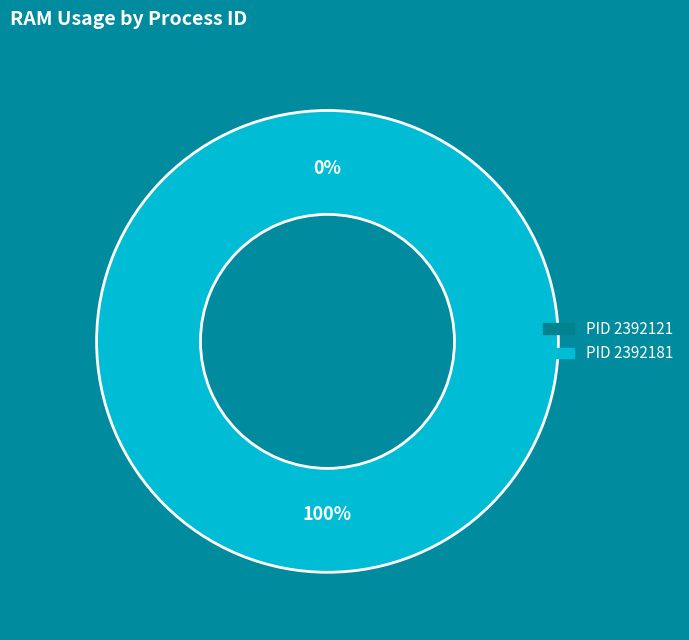

To the nearest percent, what is the difference between the 2392121 and 2392181 slice percentages?

100%